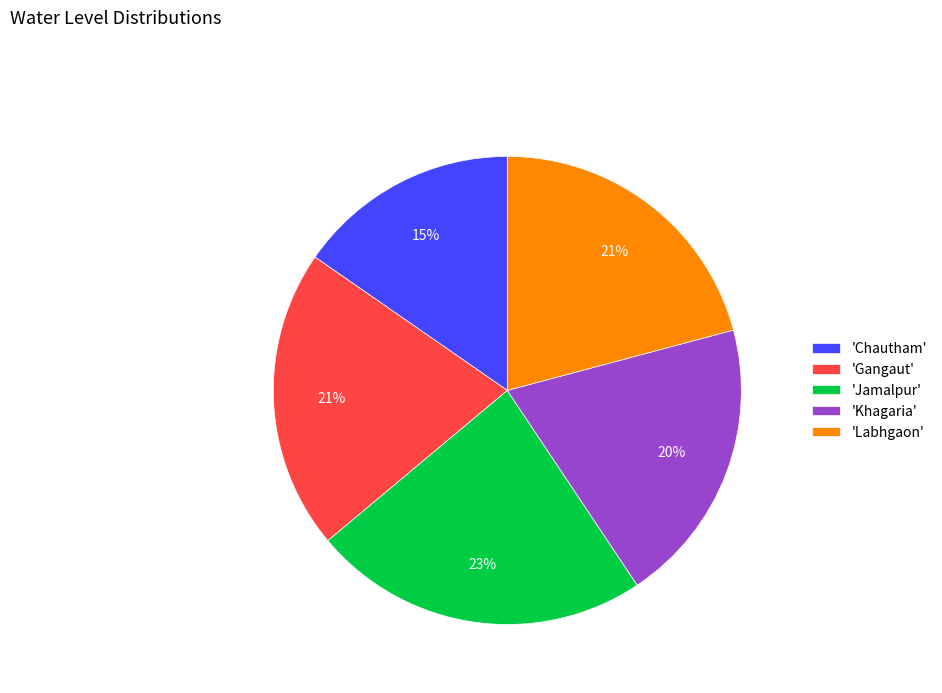

Count the number of slices in the pie.

5